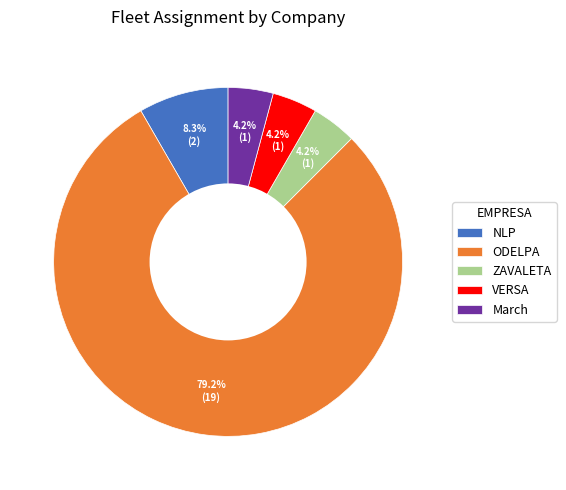

What percentage is the VERSA slice, to the nearest percent?

4%